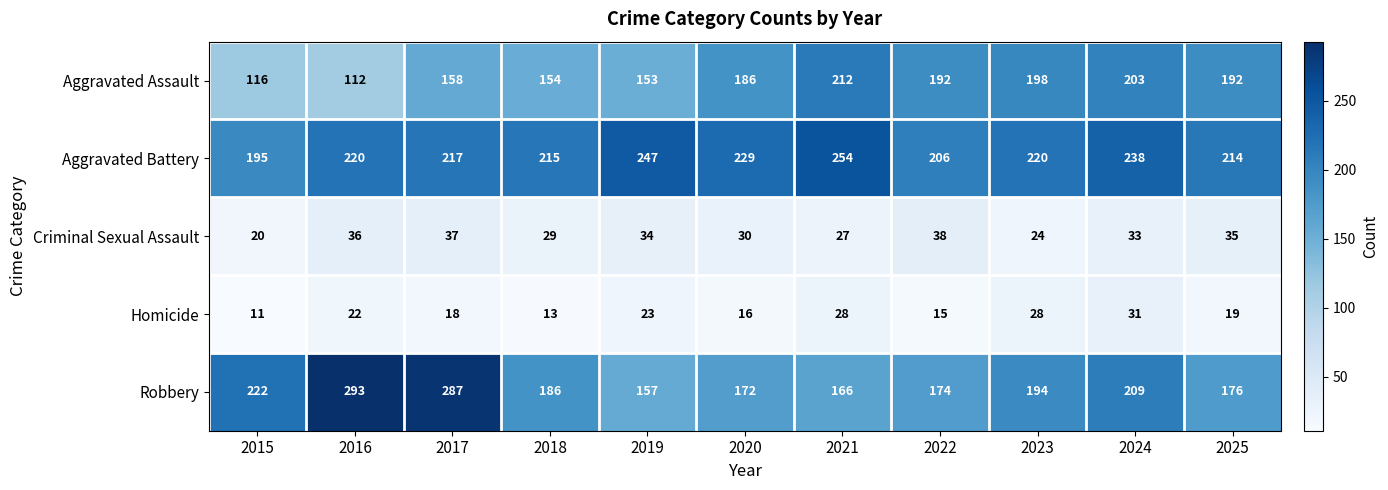

Is it true that Criminal Sexual Assault equals 36 at 2016?

True